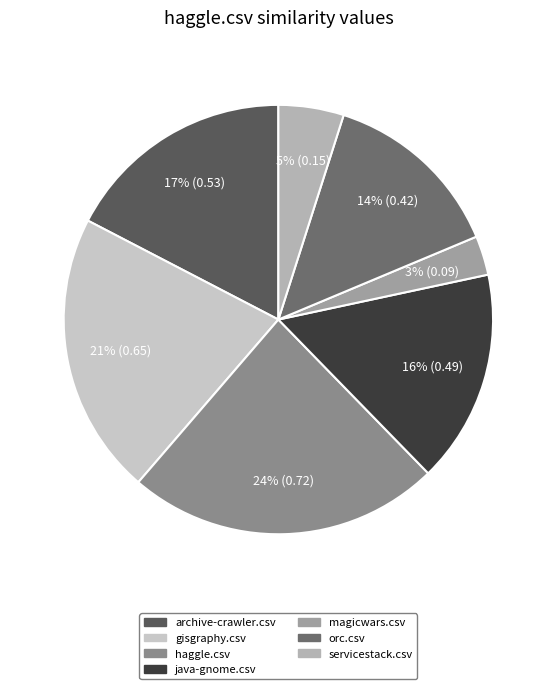

True or false: archive-crawler.csv accounts for 6% of the total.

False